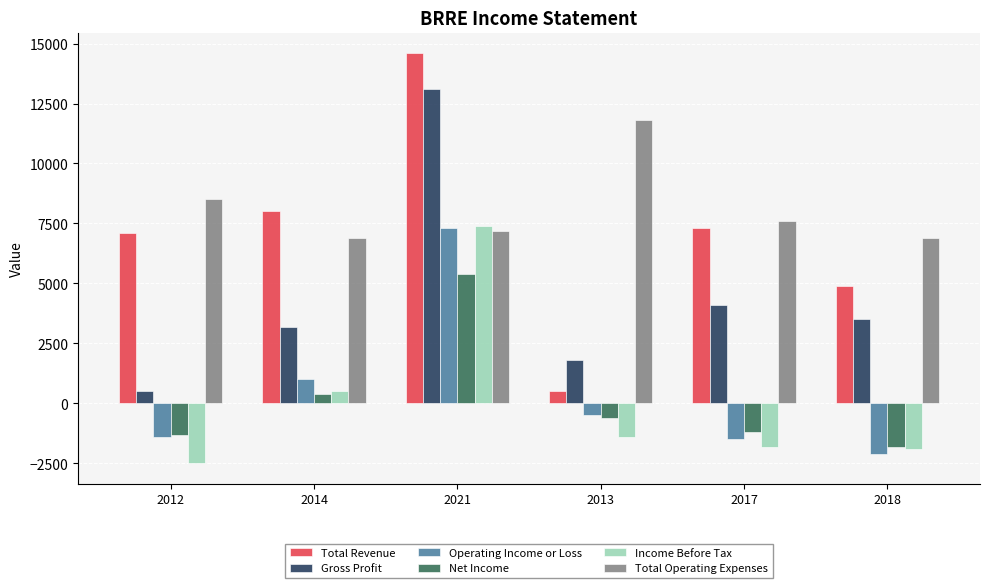

Rank the series at 2017 from lowest to highest value.

Income Before Tax, Operating Income or Loss, Net Income, Gross Profit, Total Revenue, Total Operating Expenses